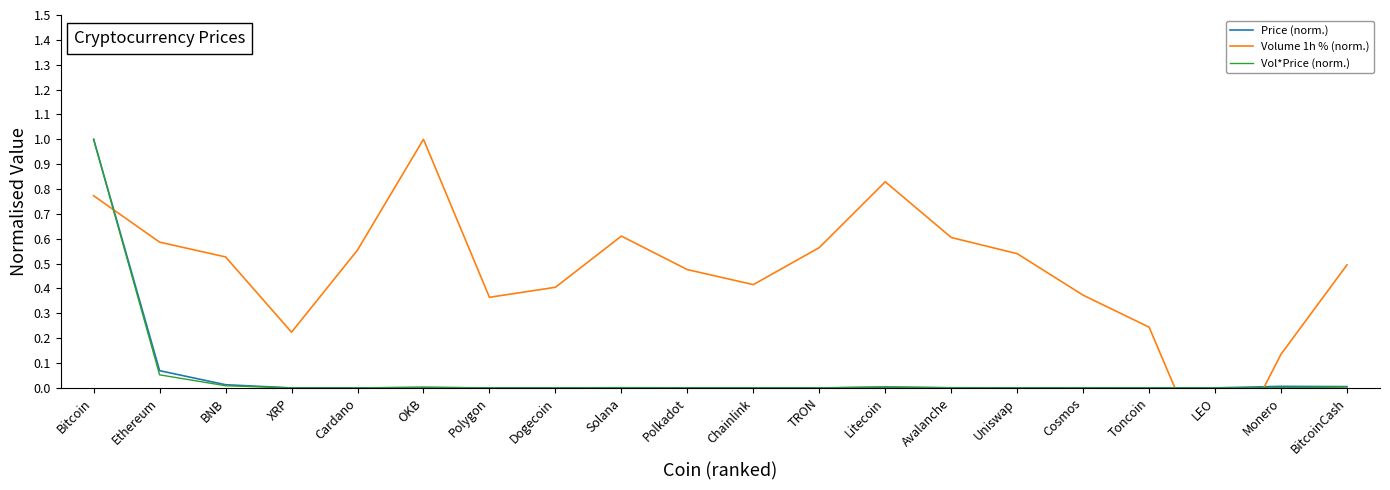

What is the label of the 4th point from the left?

XRP